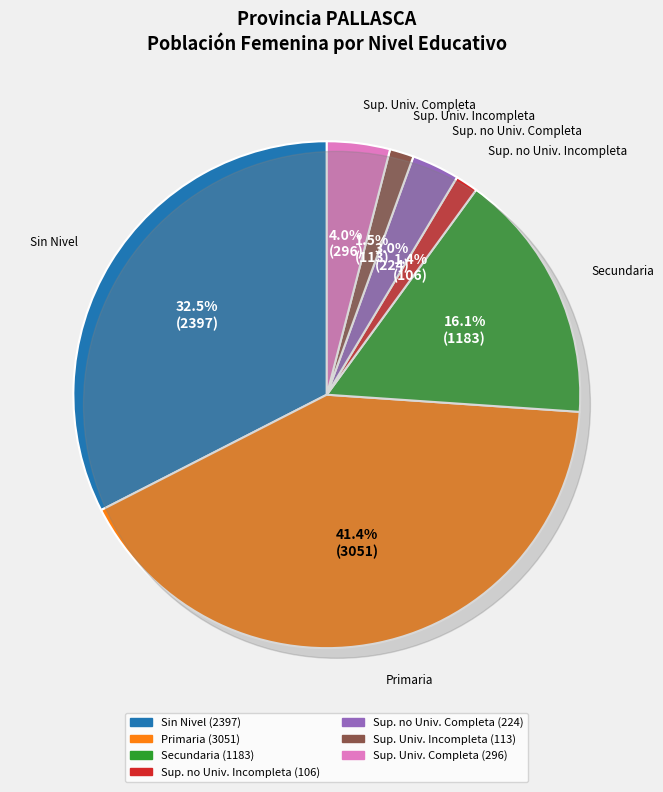

To the nearest percent, what percentage of the pie is Sup. Univ. Incompleta?

2%